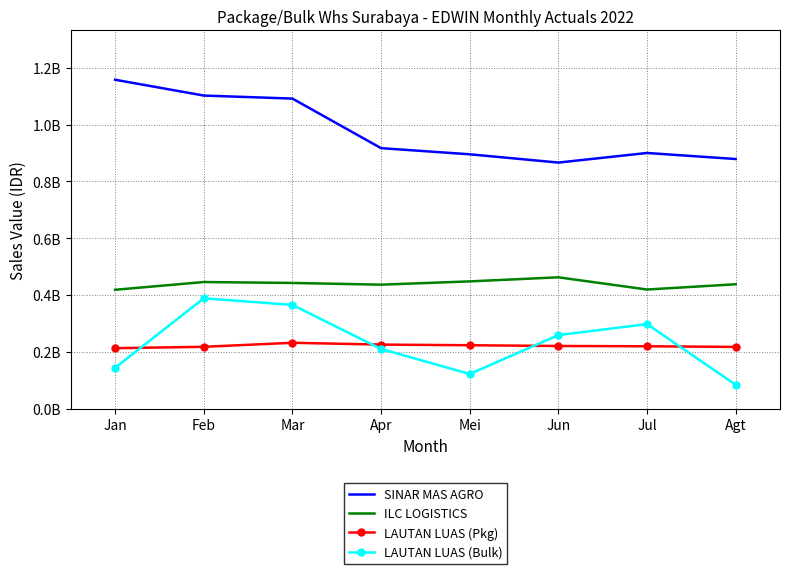

How many interior local valleys does the LAUTAN LUAS (Bulk) series have?

1